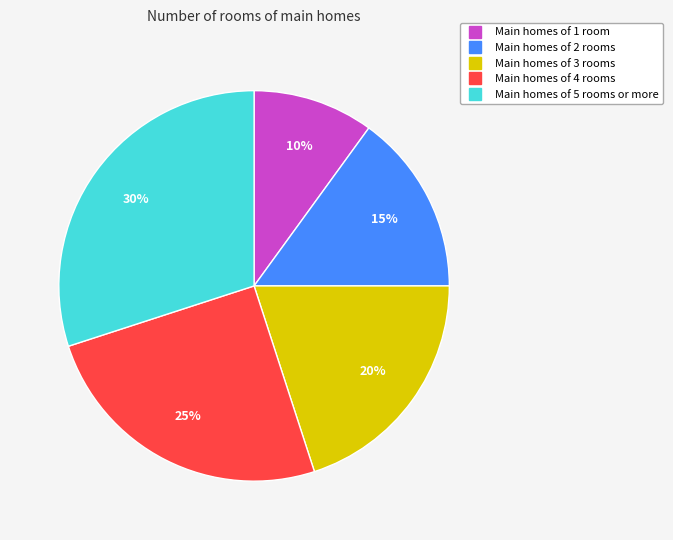

To the nearest percent, what is the difference between the largest and smallest slice percentages?

20%